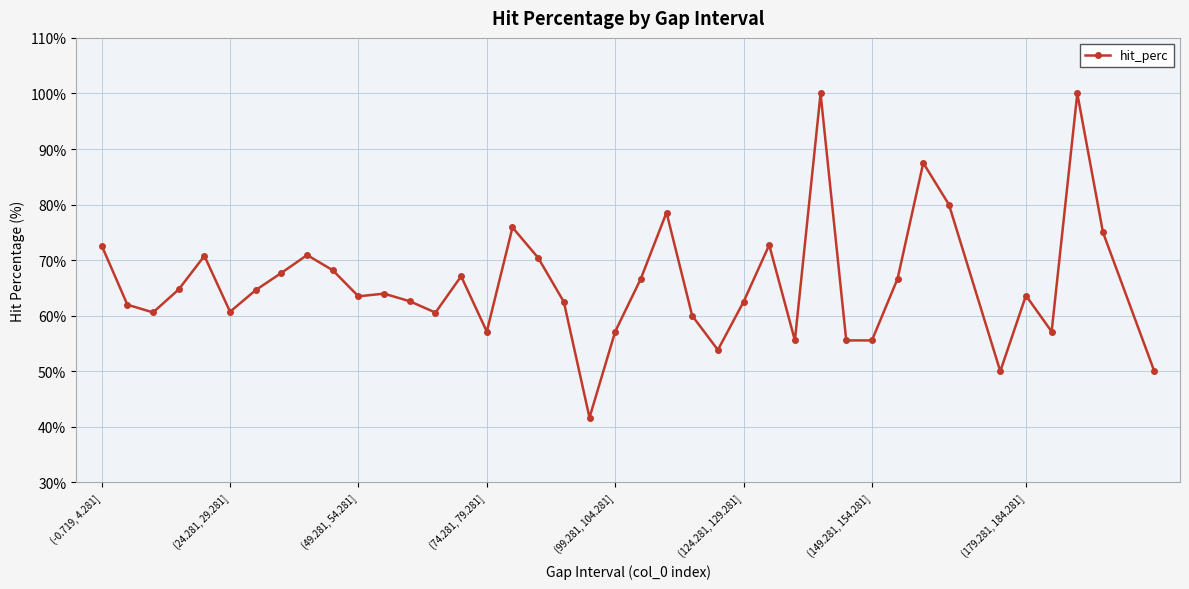

True or false: the data has more than 1 interior local peaks.

True